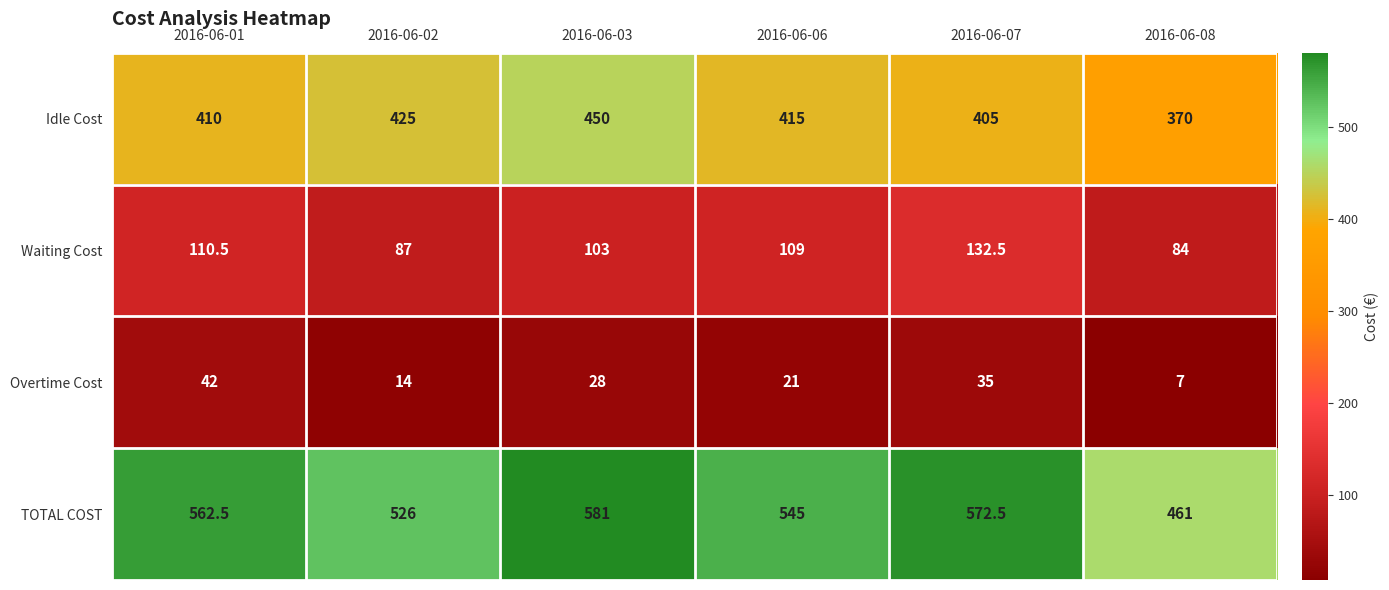

What is the difference between the Idle Cost values at 2016-06-08 and 2016-06-07?

35.0